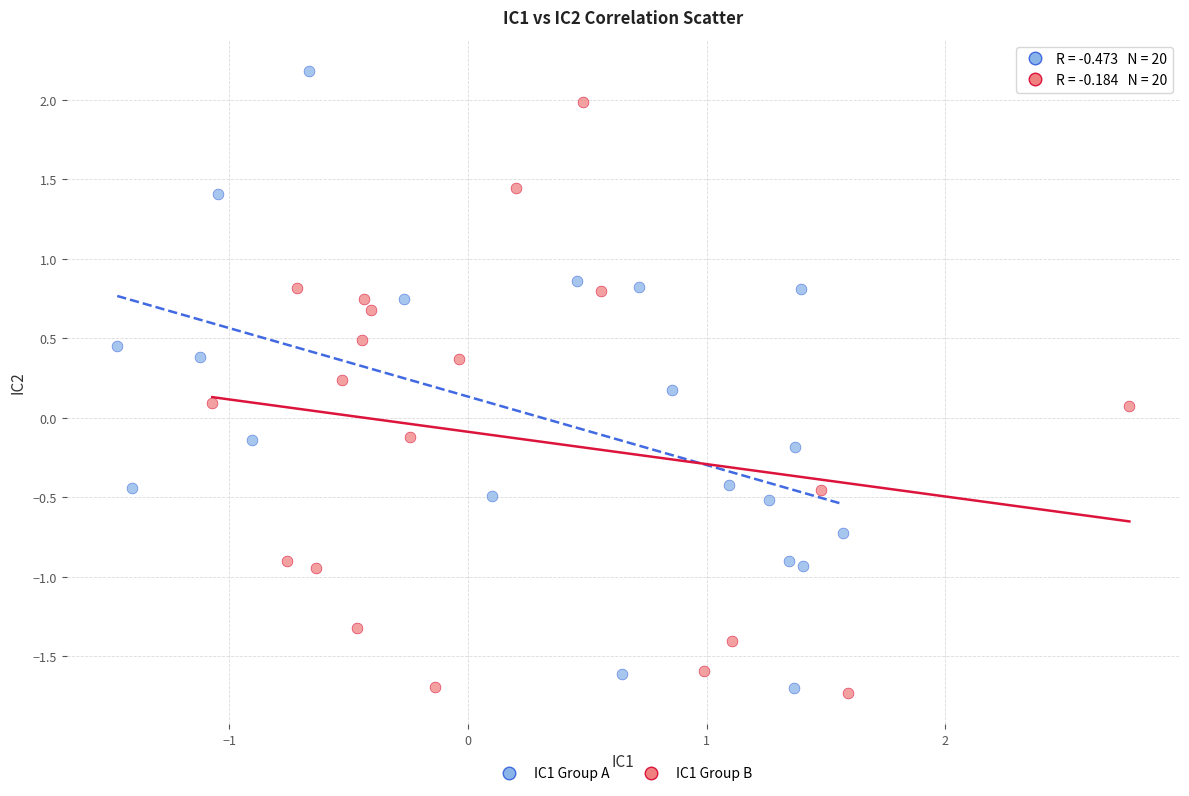

Which series reaches the maximum Y coordinate?

IC1 Group A